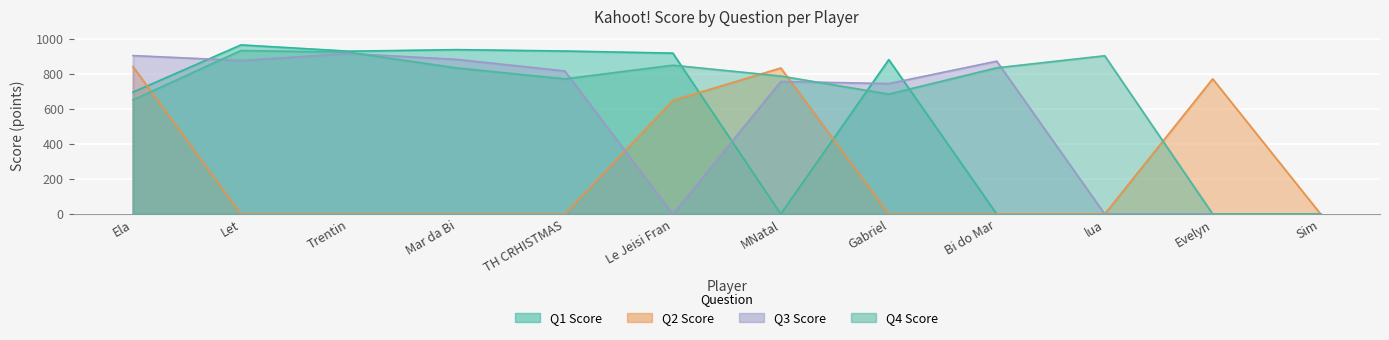

What is the sum of all Q1 Score values?

6263